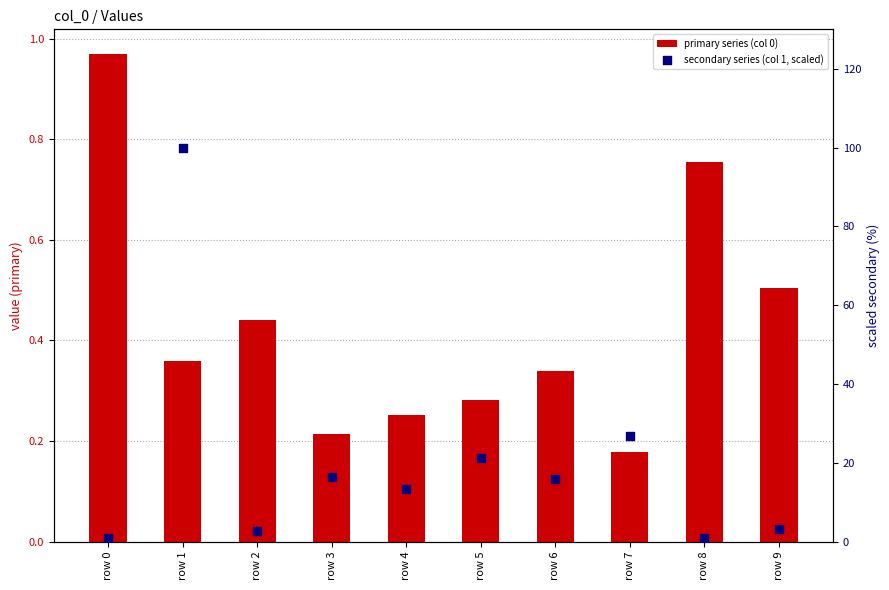

Is the value of secondary series (col 1, scaled) at row 8 greater than the value of primary series (col 0) at row 9?

Yes